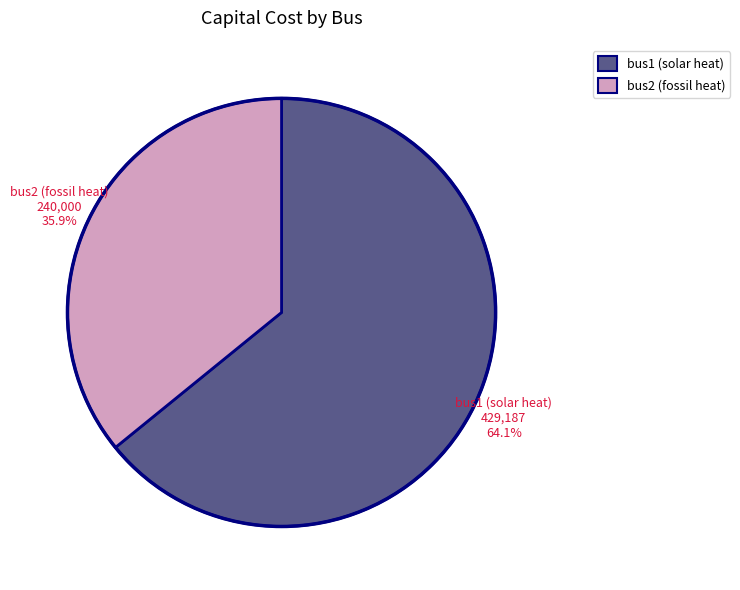

Does bus1 (solar heat) account for over 50% of the chart?

Yes